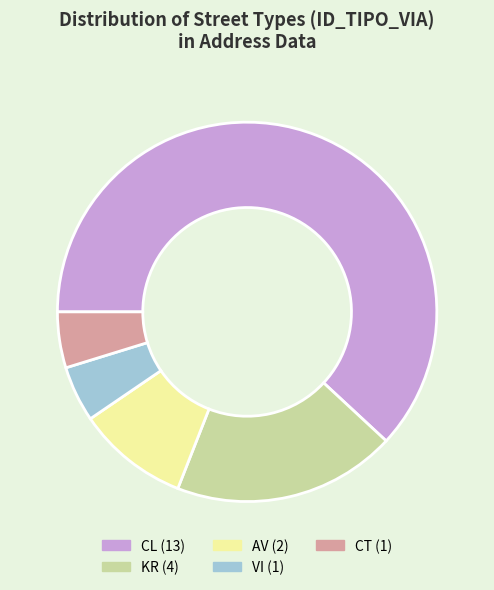

Is there a majority slice in this chart?

Yes